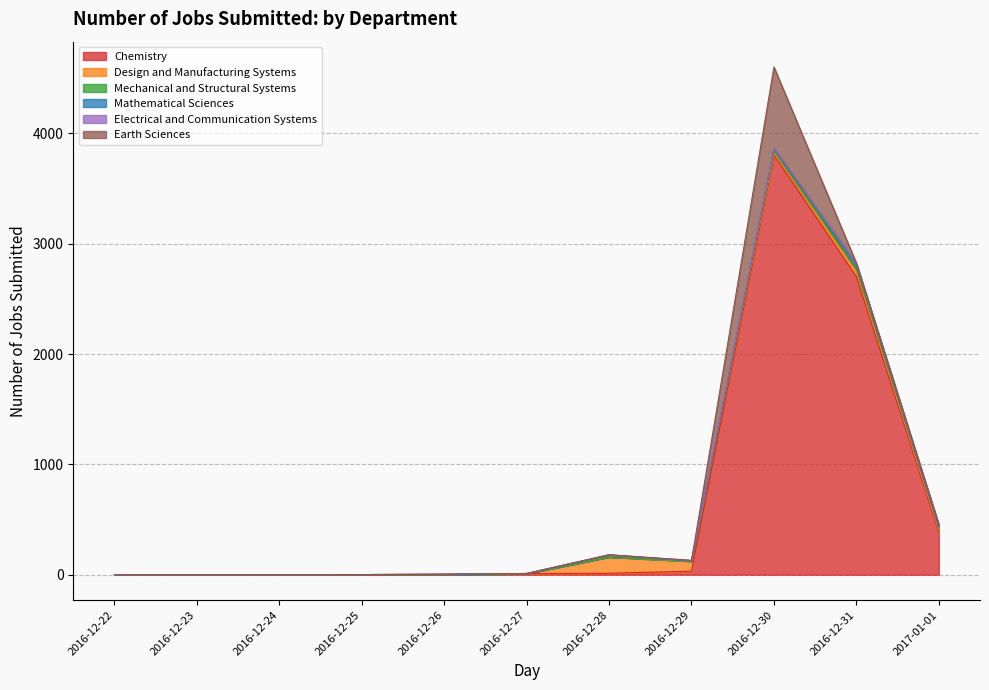

Rank the series by their maximum value, from lowest to highest.

Electrical and Communication Systems, Mechanical and Structural Systems, Mathematical Sciences, Design and Manufacturing Systems, Earth Sciences, Chemistry